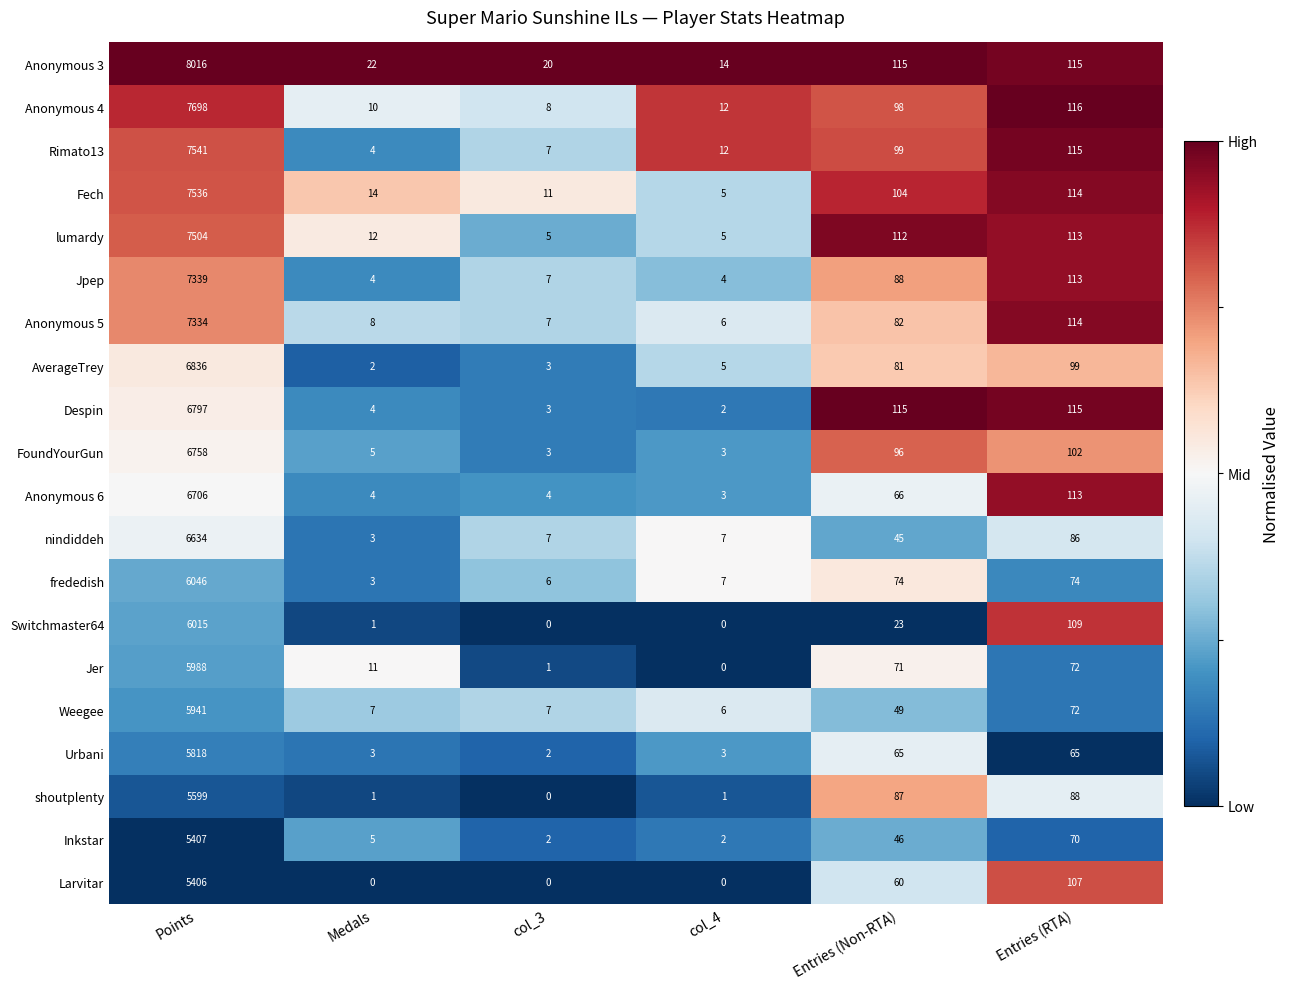

Rank the series by their maximum value, from lowest to highest.

Larvitar, Inkstar, shoutplenty, Urbani, Weegee, Jer, Switchmaster64, frededish, nindiddeh, Anonymous 6, FoundYourGun, Despin, AverageTrey, Anonymous 5, Jpep, lumardy, Fech, Rimato13, Anonymous 4, Anonymous 3